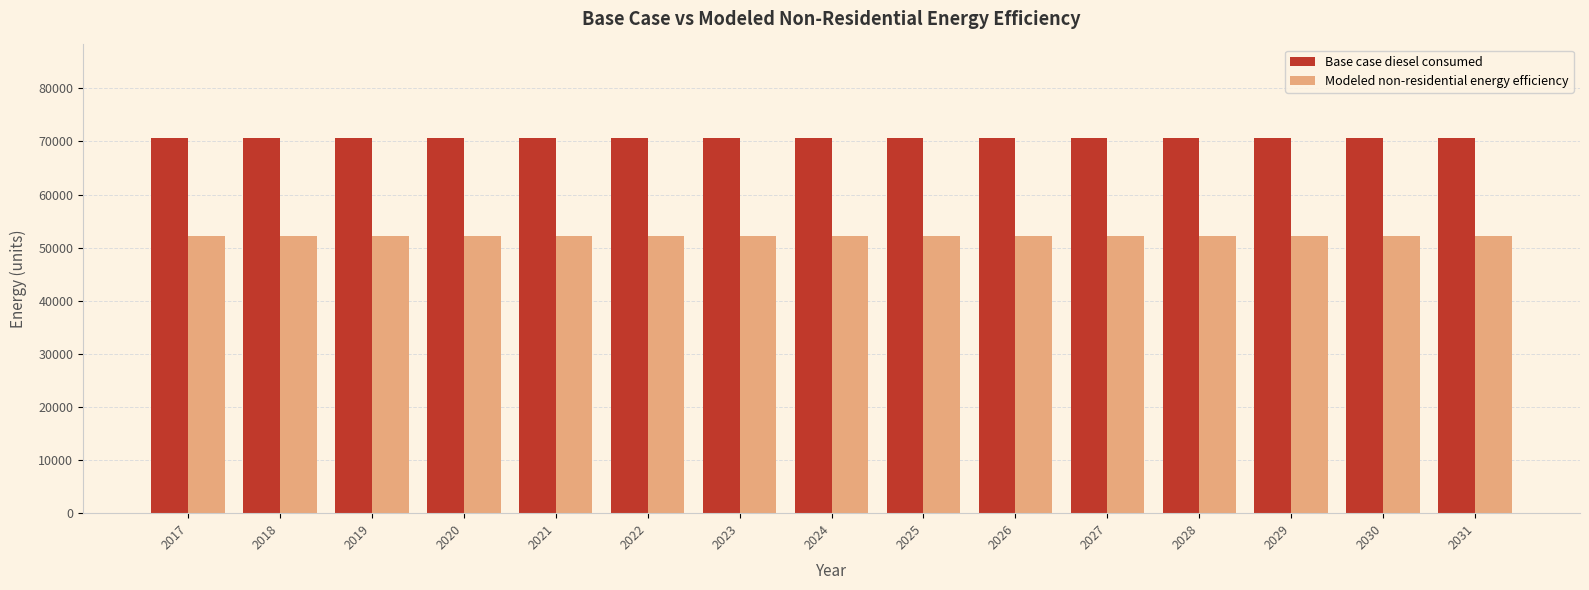

Is the value of Base case diesel consumed at 2022 greater than the value of Modeled non-residential energy efficiency at 2031?

Yes